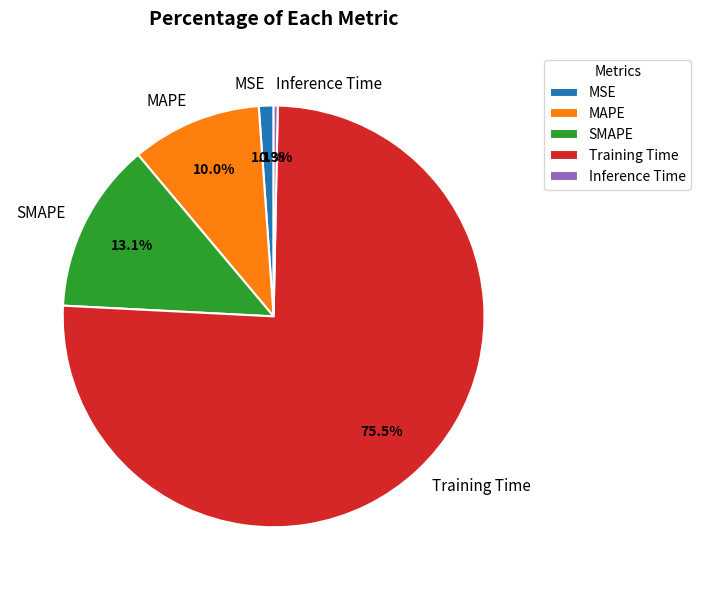

What is the total percentage of MSE and Inference Time?

1.4%